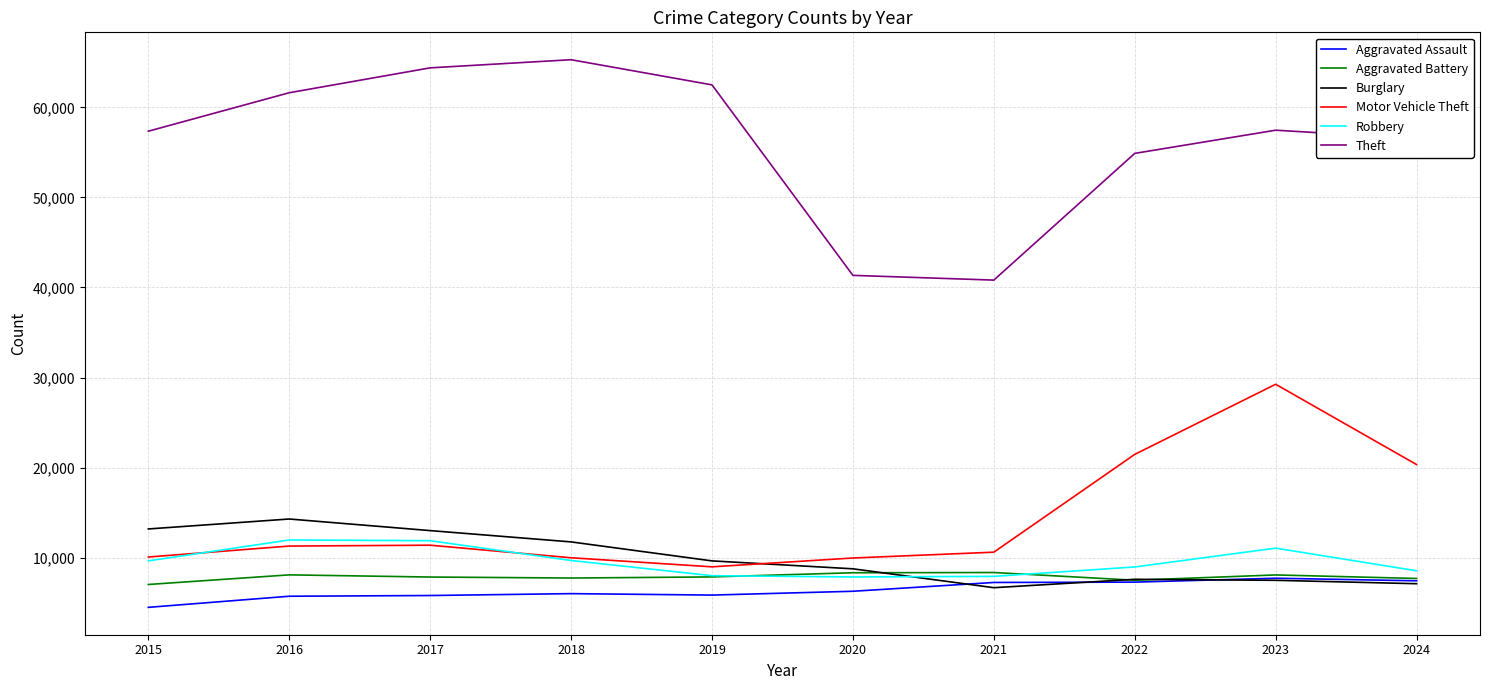

Which series has the widest spread of values?

Theft